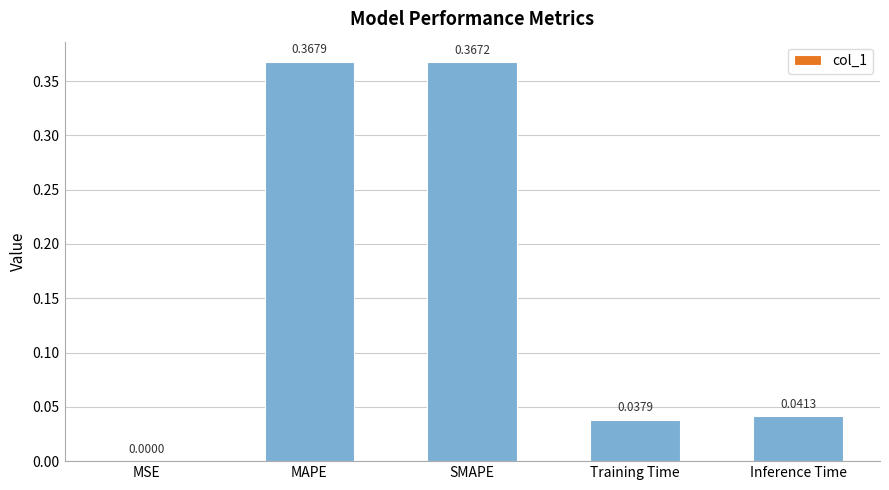

What is the sum of all values?

0.8